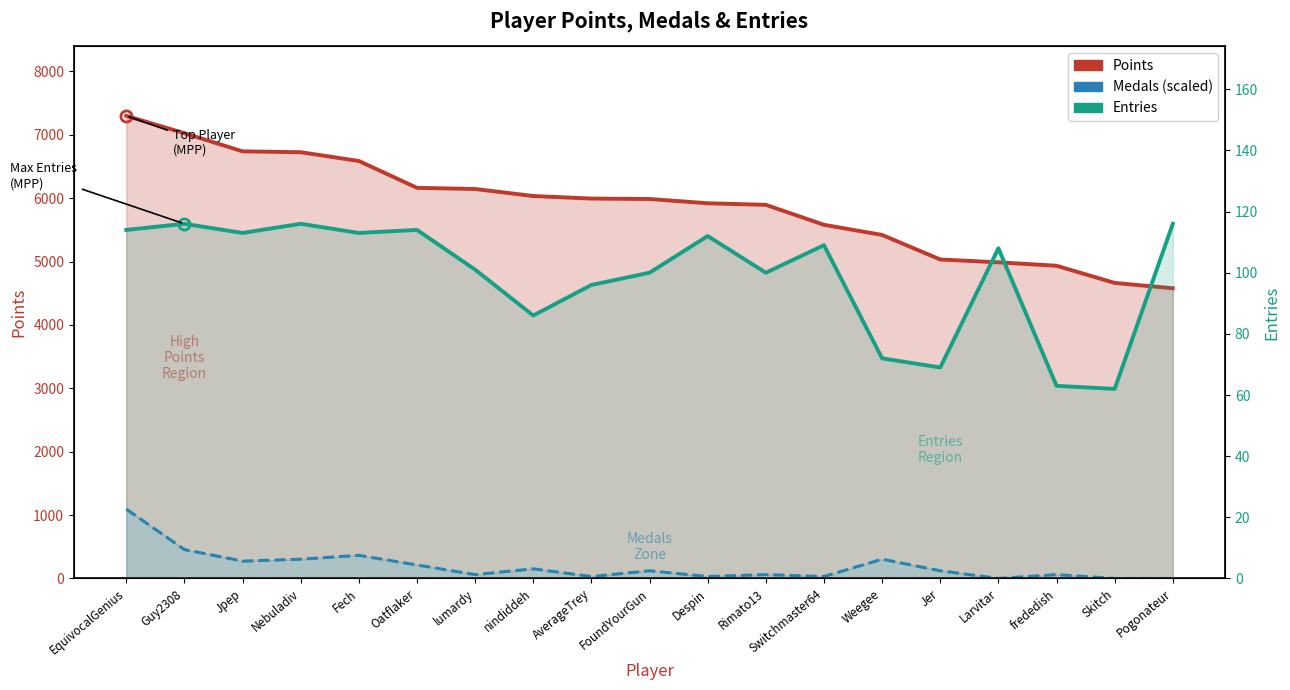

What is the approximate value of Entries at Guy2308?

116.0